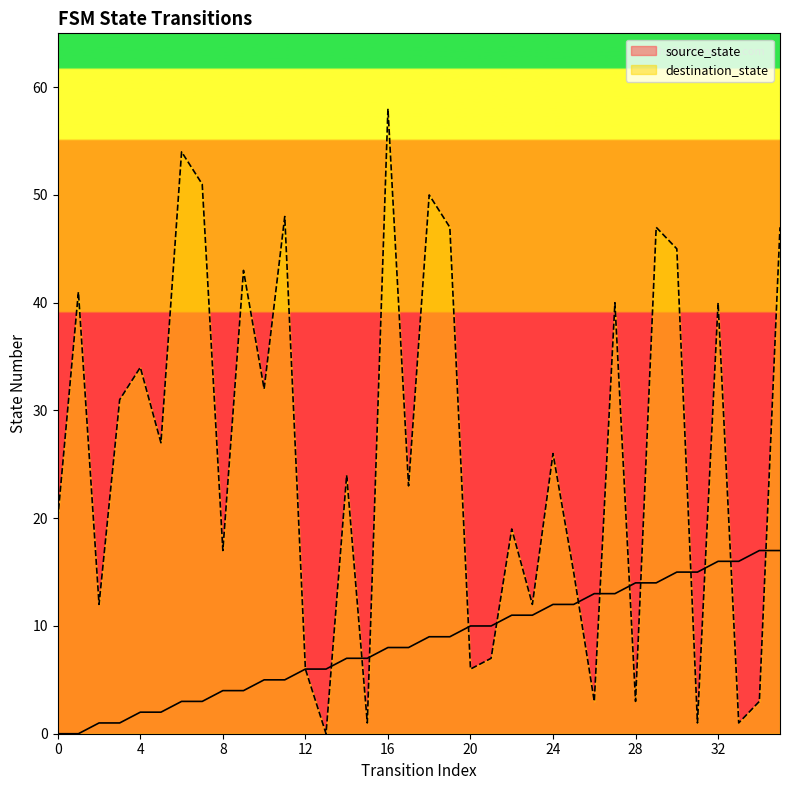

What is the average value of the destination_state series?

26